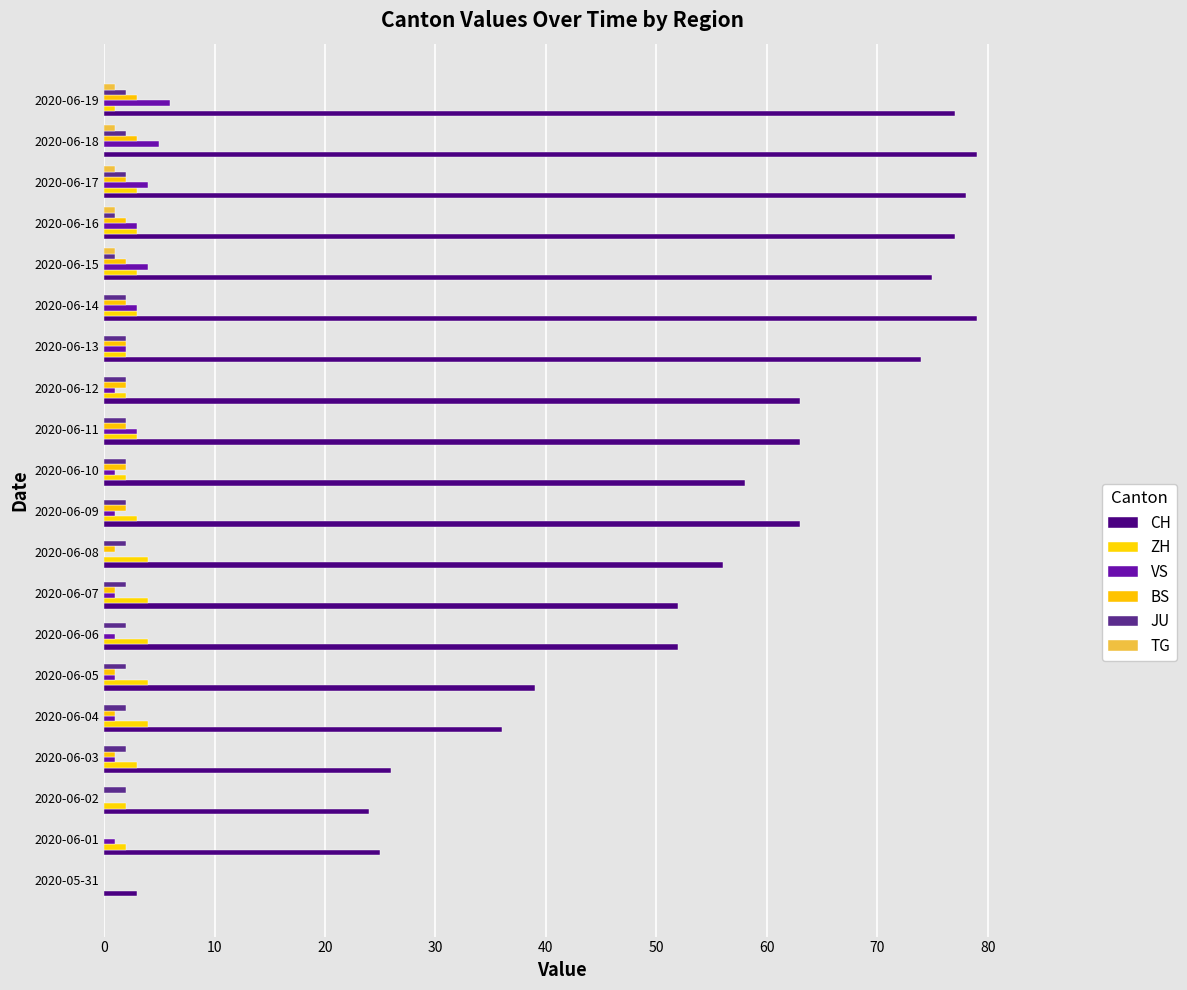

Which series has the largest total across all categories?

CH